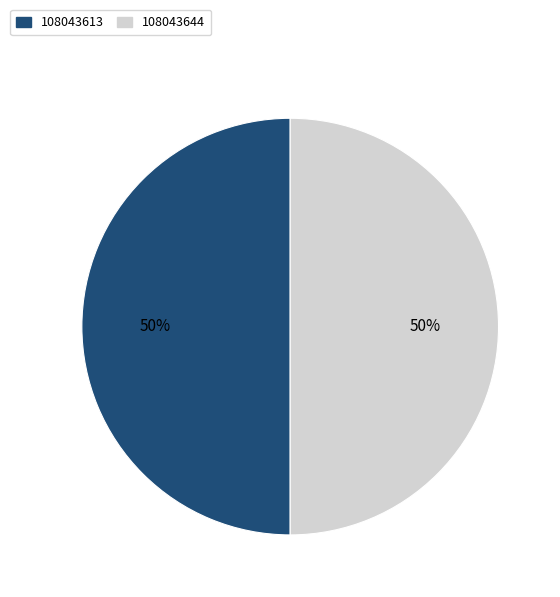

What is the ratio of the value at 108043644 to the value at 108043613?

1.0